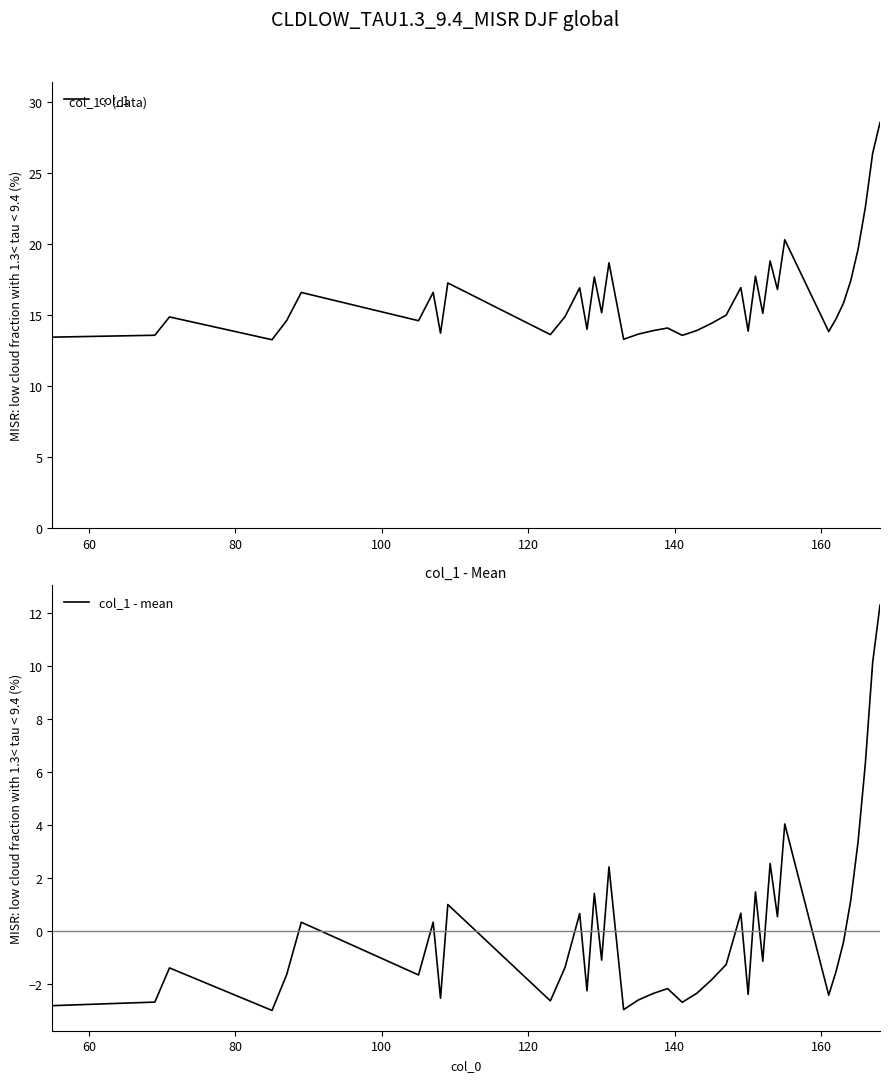

At how many categories does at least one series exceed 22?

3